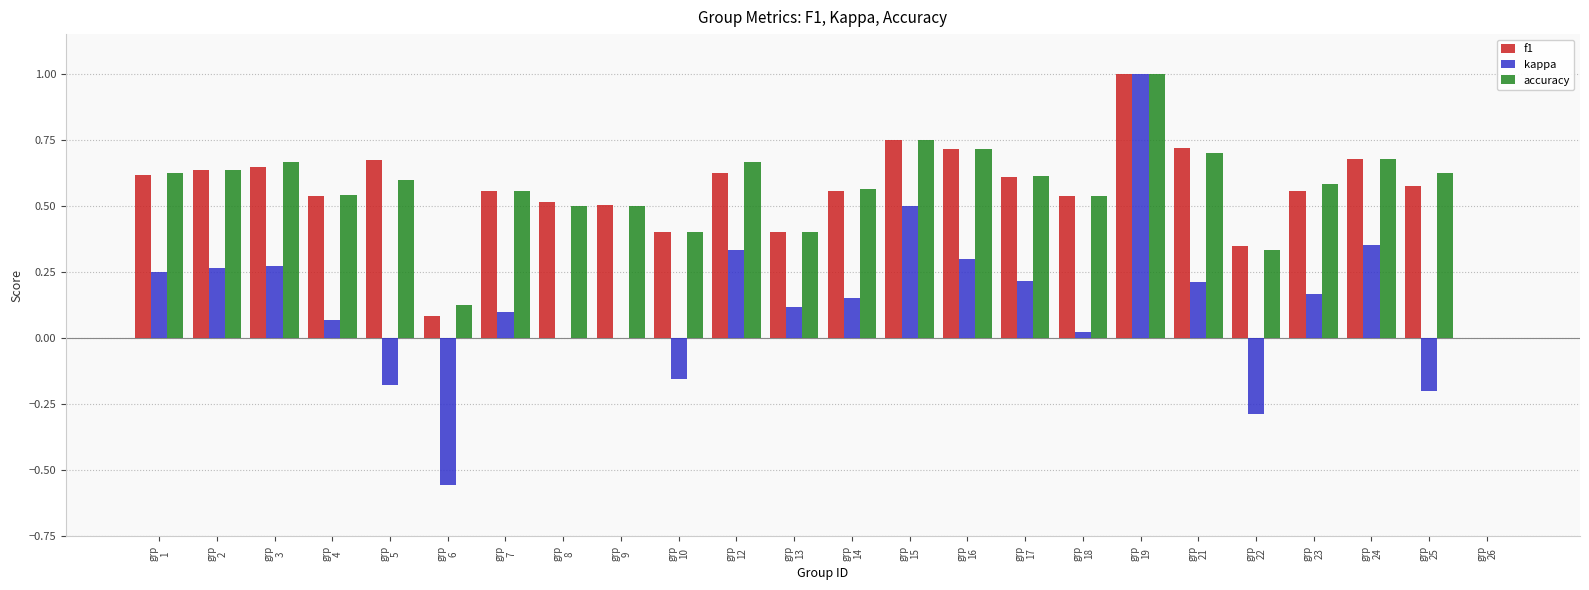

How many positive values does the accuracy series have?

23